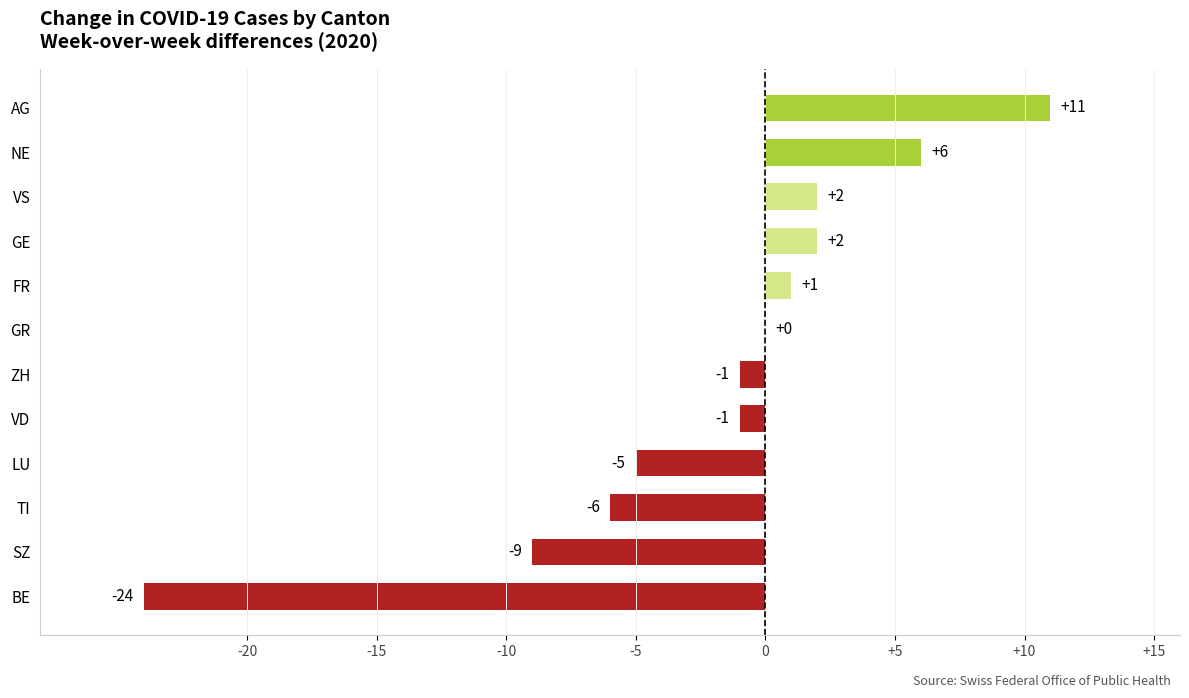

How many categories are shown in the chart?

12